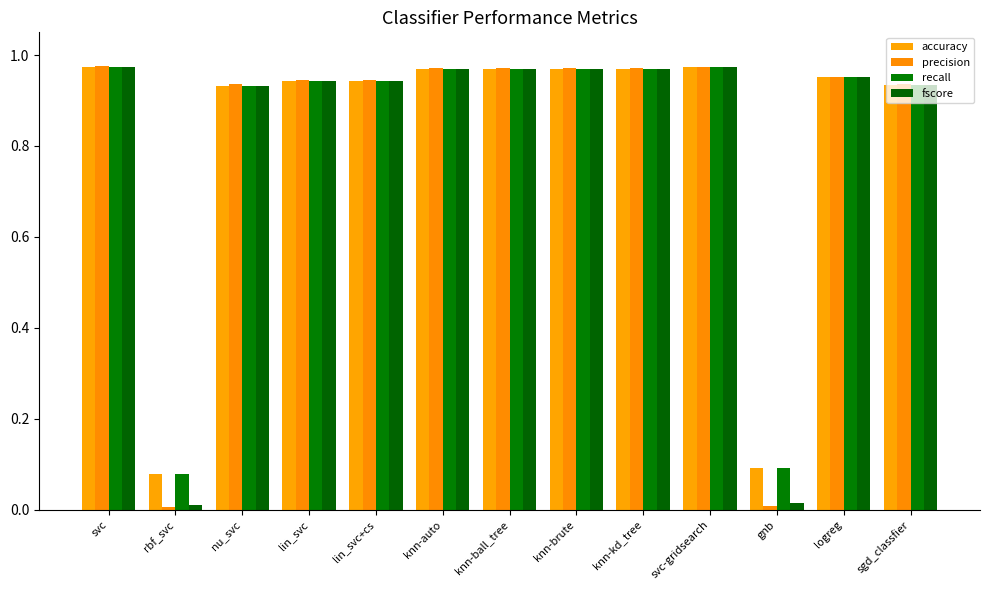

How many bars are there in total?

52